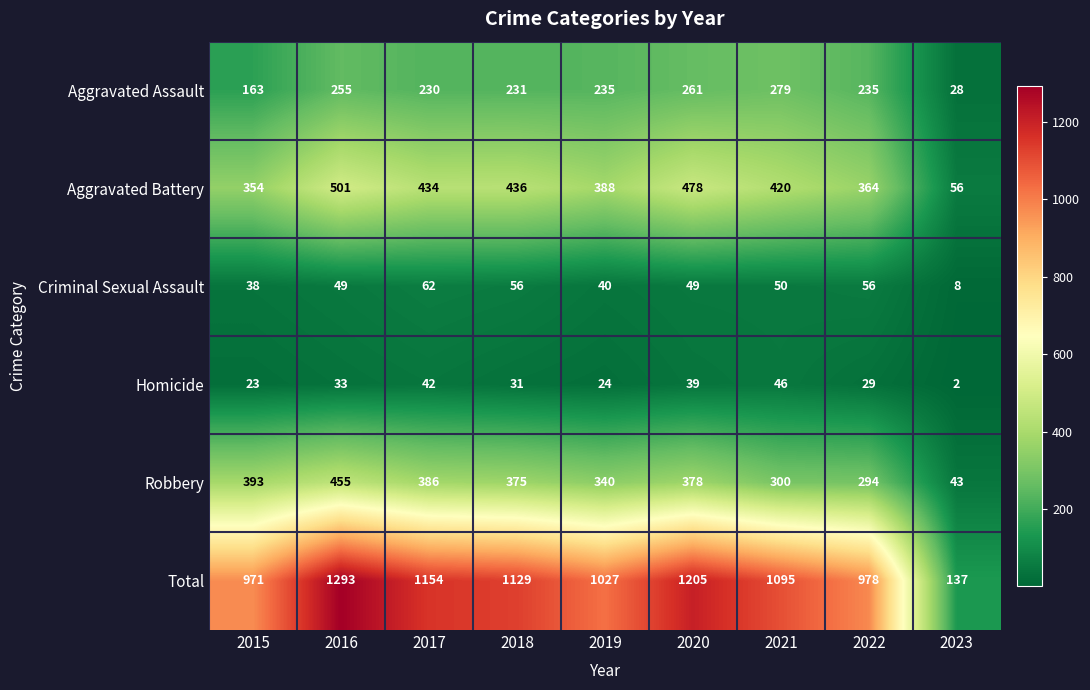

The value of Aggravated Battery at 2023 is 56. True or false?

True